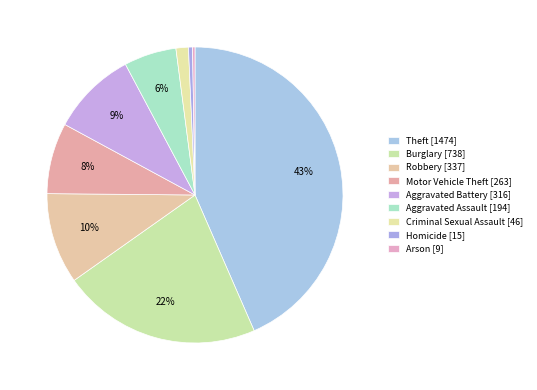

Count the number of slices in the pie.

9